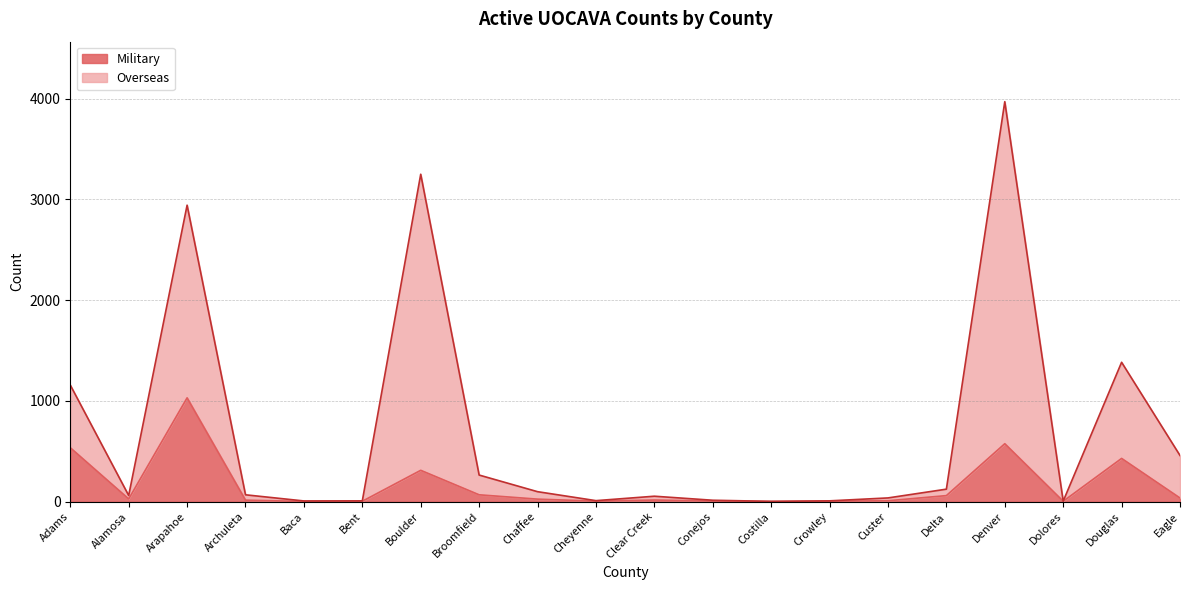

How many lines are shown in the chart?

2